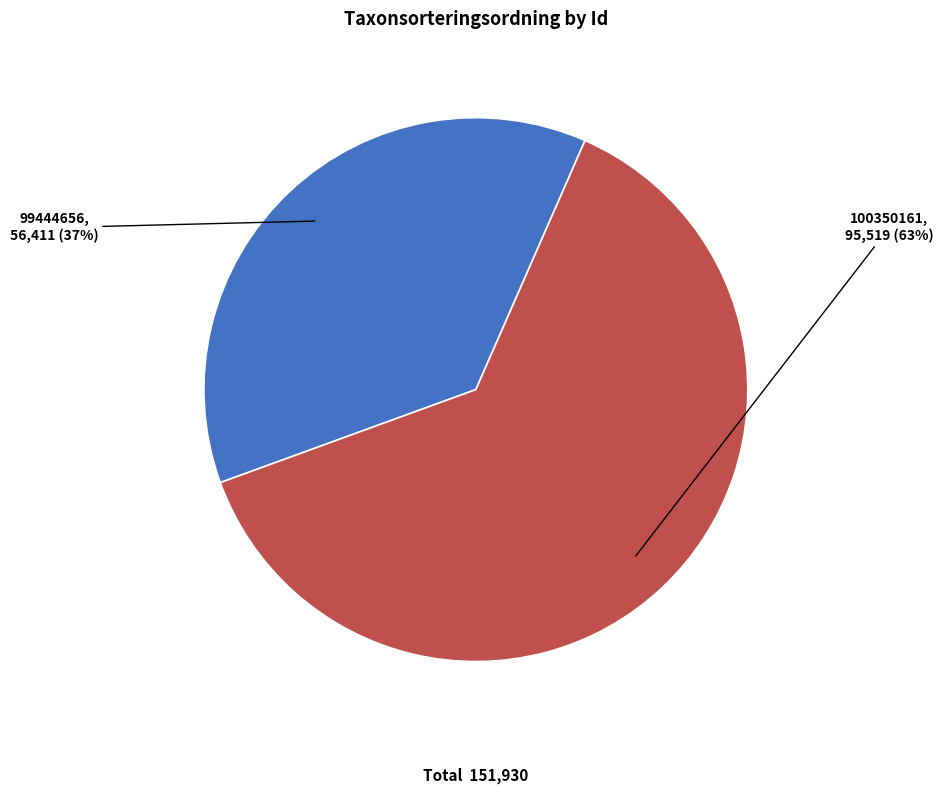

To the nearest percent, what is the average slice percentage?

50%